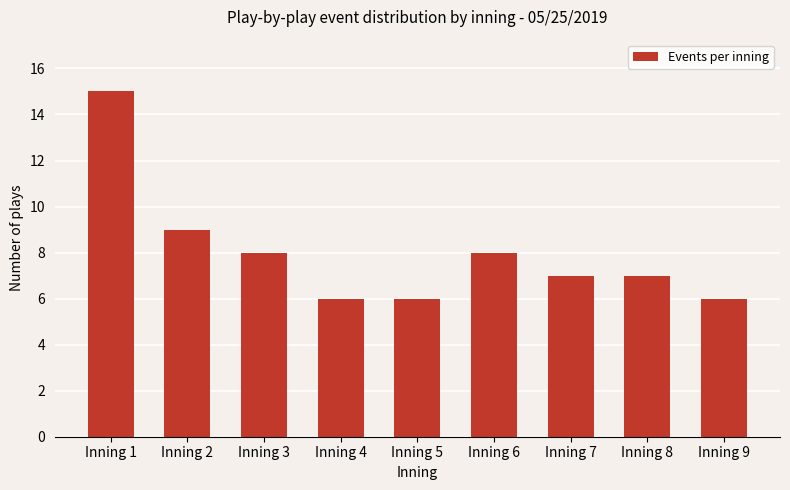

Count the number of categories in the chart.

9